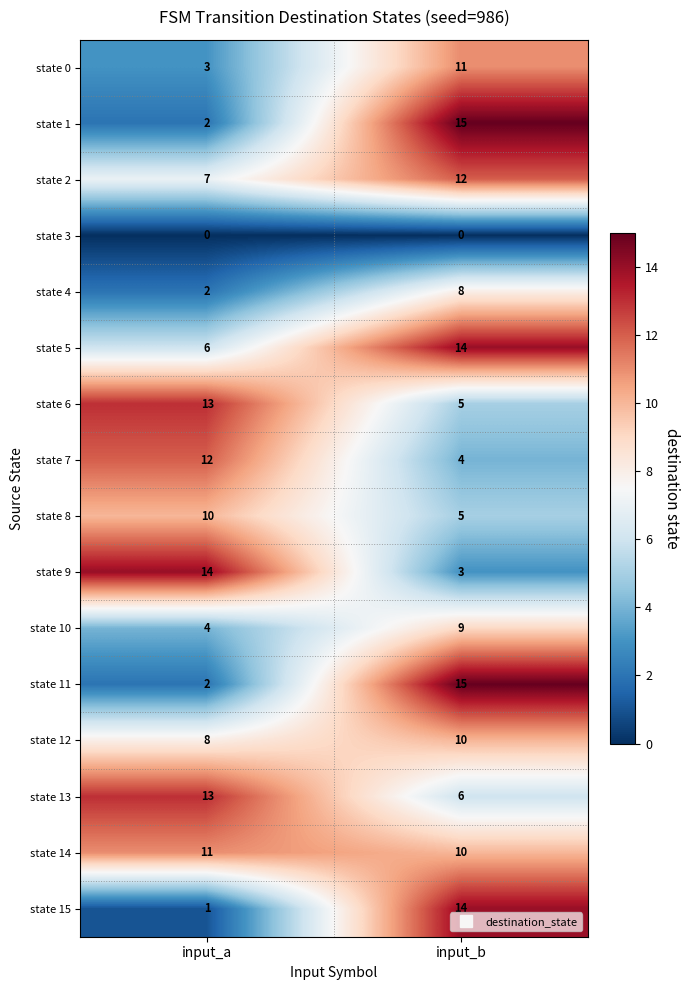

List the labels in order of state 2 value, largest first.

input_b, input_a